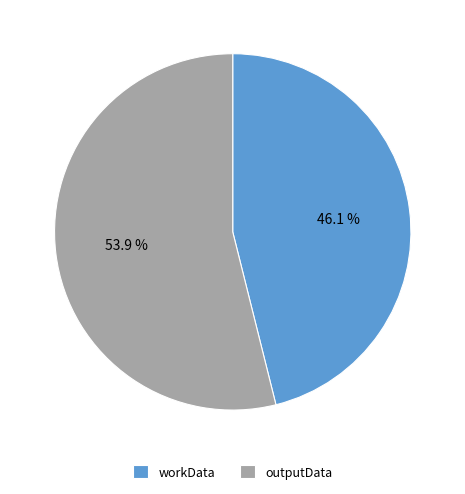

How much of the chart is everything except workData?

53.9%